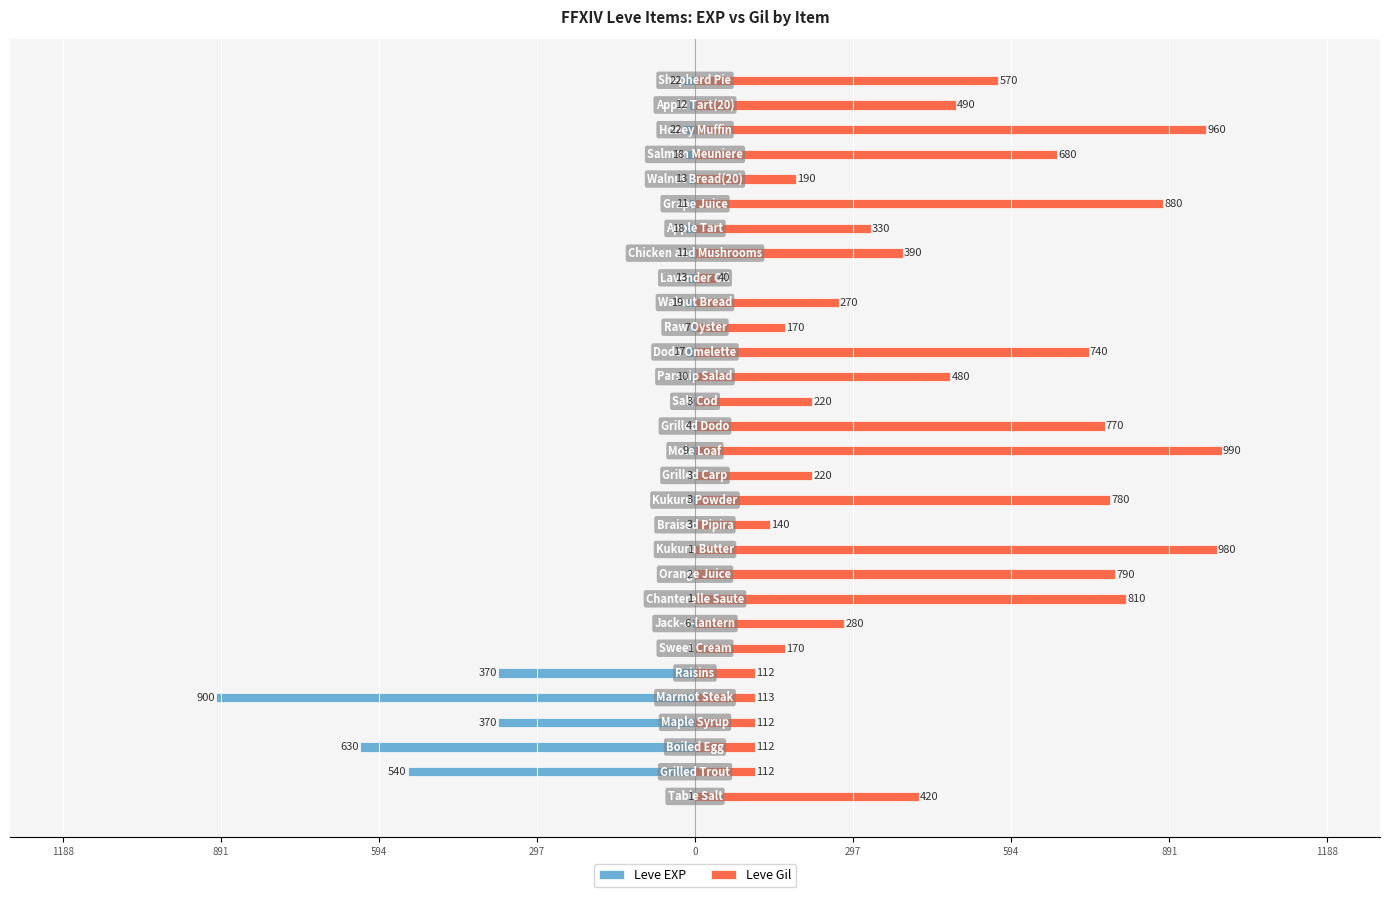

Between 13 and 21, which series saw the biggest shift?

Leve Gil